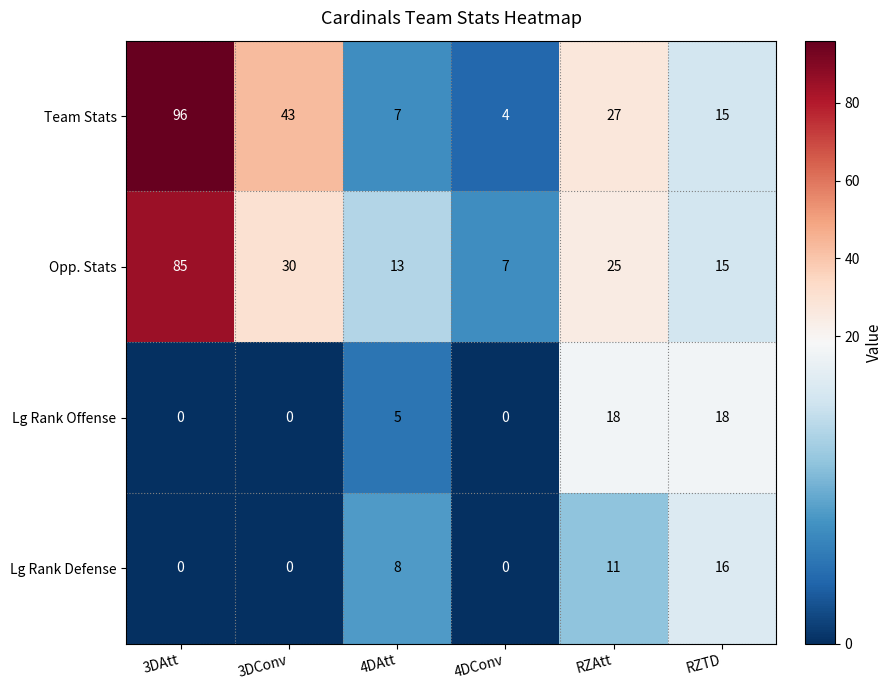

The value of Lg Rank Defense at RZAtt is 11. True or false?

True